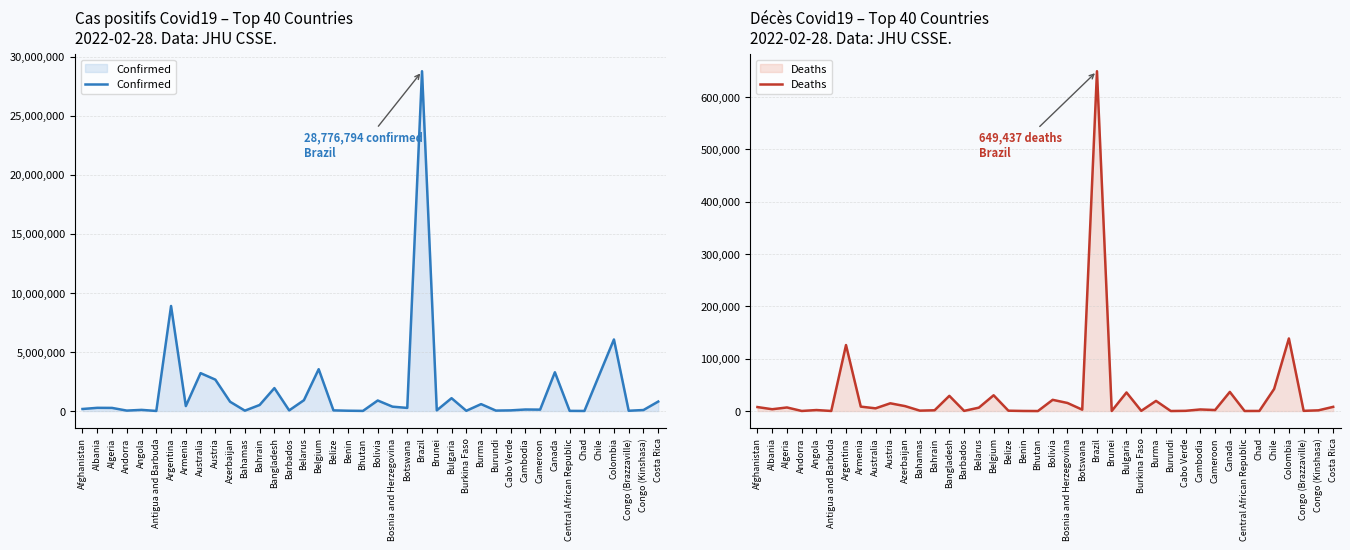

Which series has the largest range (max minus min)?

Confirmed